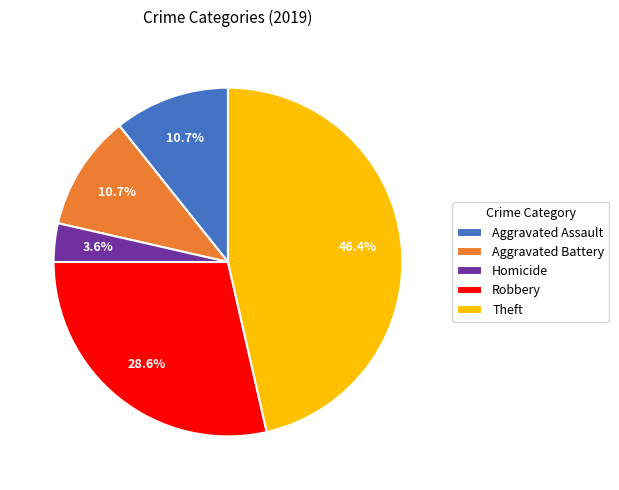

Does Theft represent more than half of the total?

No